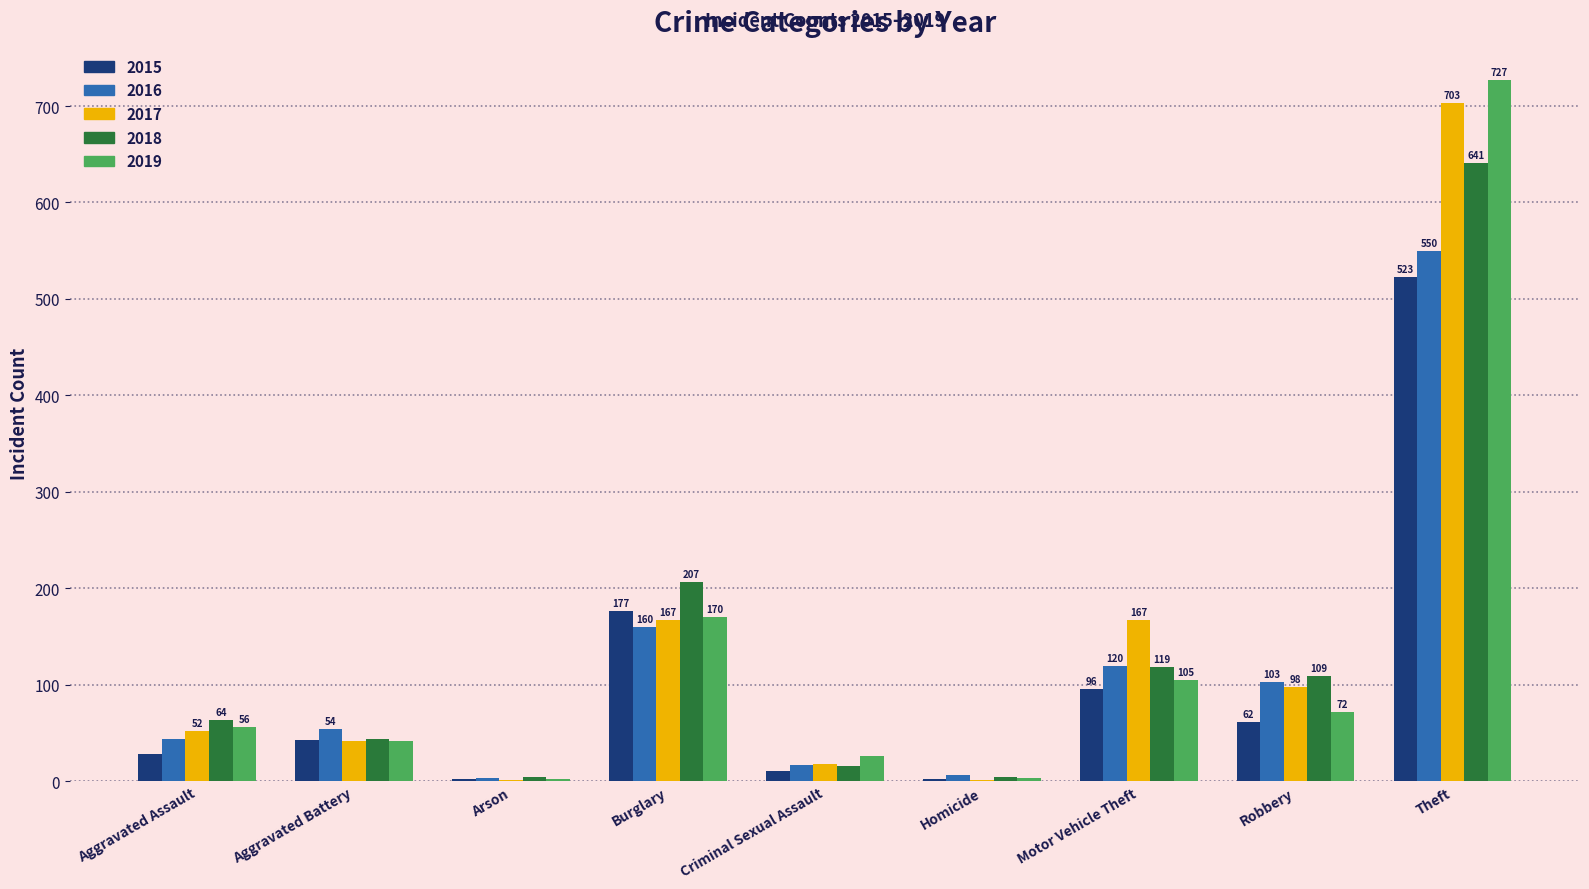

What is the total value across all series at Robbery?

444